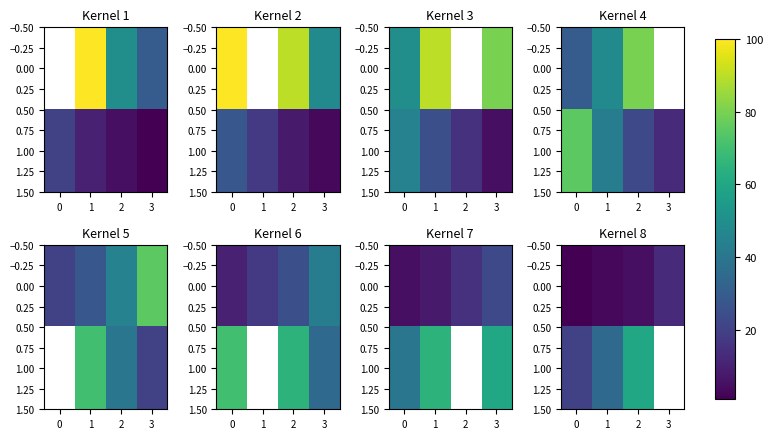

How many series are shown in this chart?

2